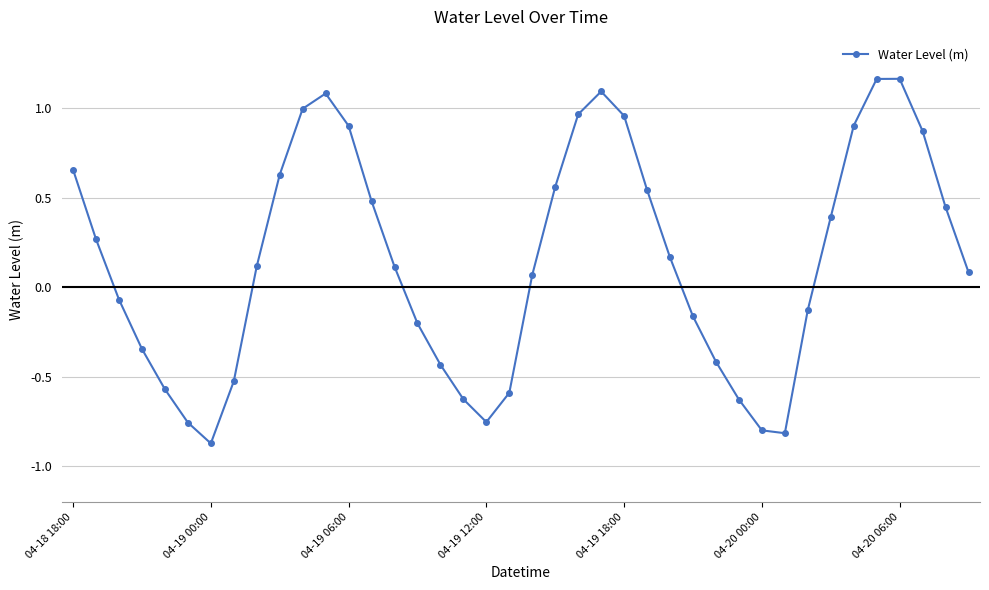

What is the difference between the maximum and minimum values?

2.0